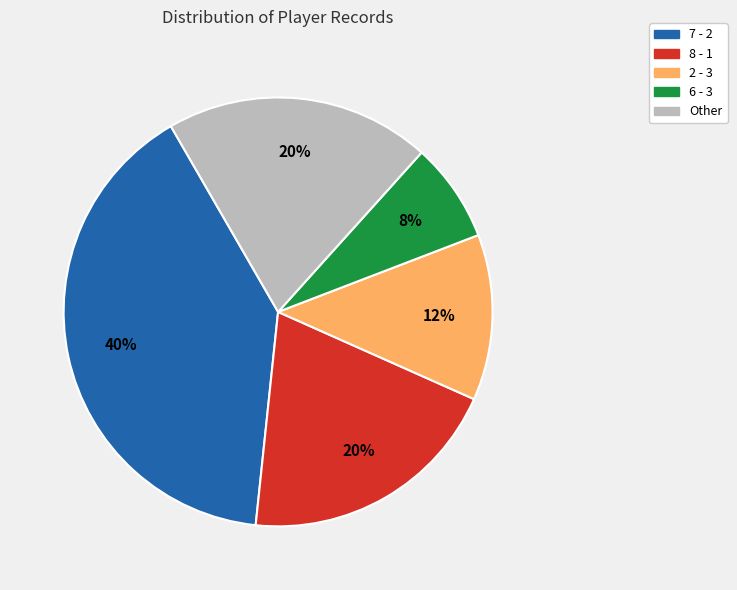

To the nearest percent, what is the average slice percentage?

20%